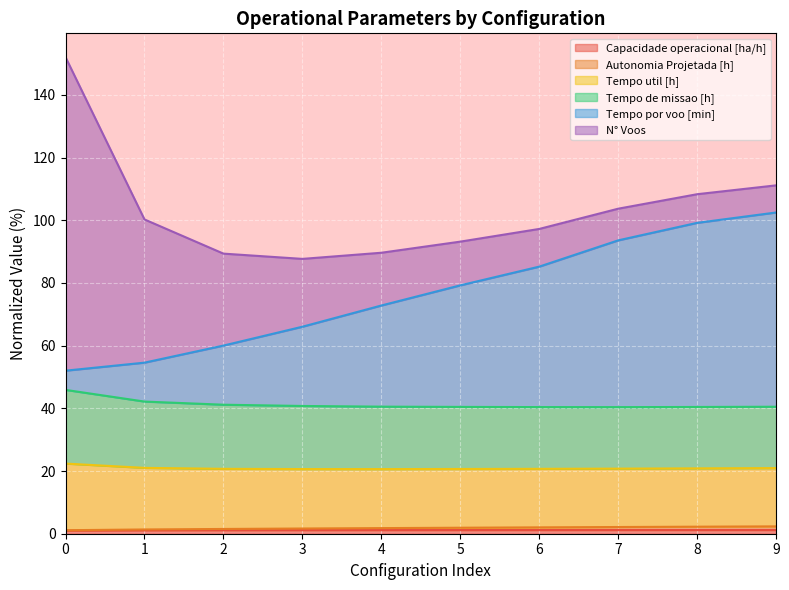

The value of Tempo por voo [min] at 8 is 51.4. True or false?

False